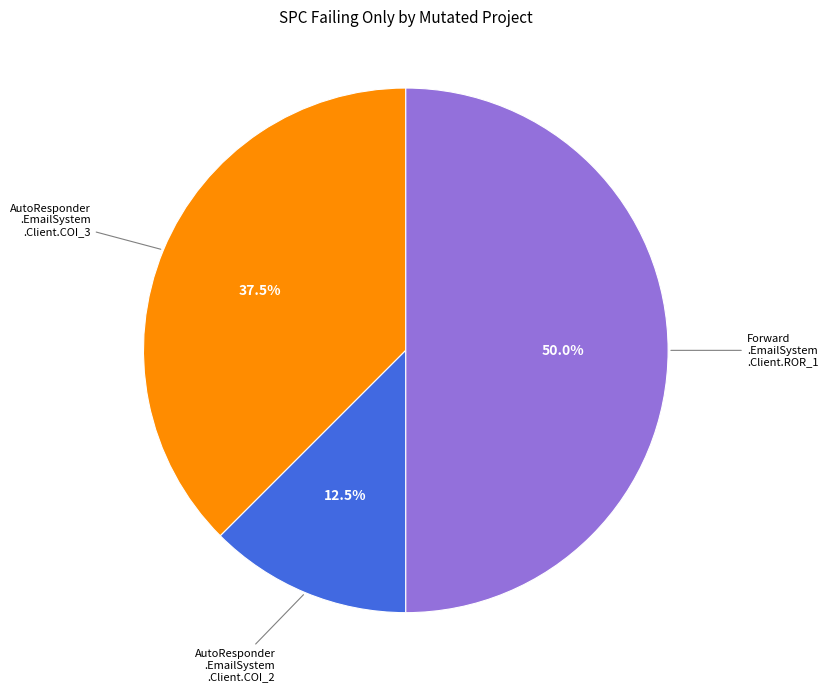

What is the ratio of the value at AutoResponder .EmailSystem .Client.COI_2 to the value at AutoResponder .EmailSystem .Client.COI_3?

0.3